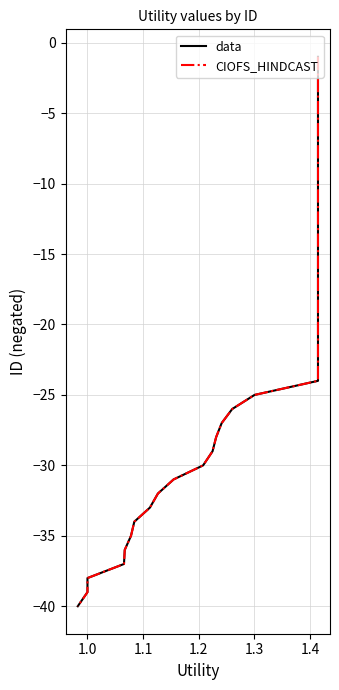

What is the total value across all series at 1.0?

-4